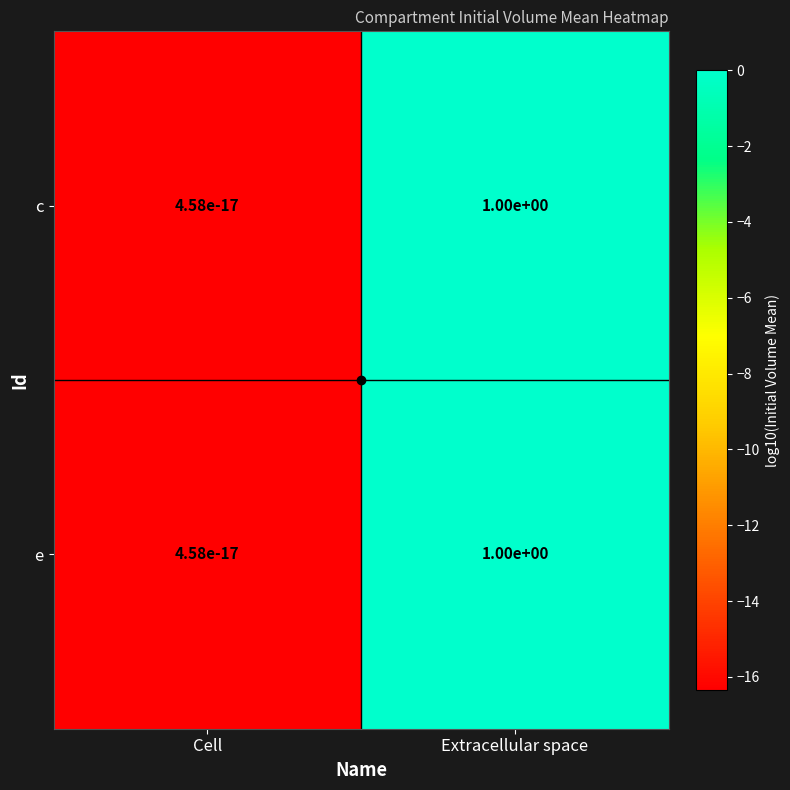

What is the difference between the maximum and minimum values in the c series?

1.0